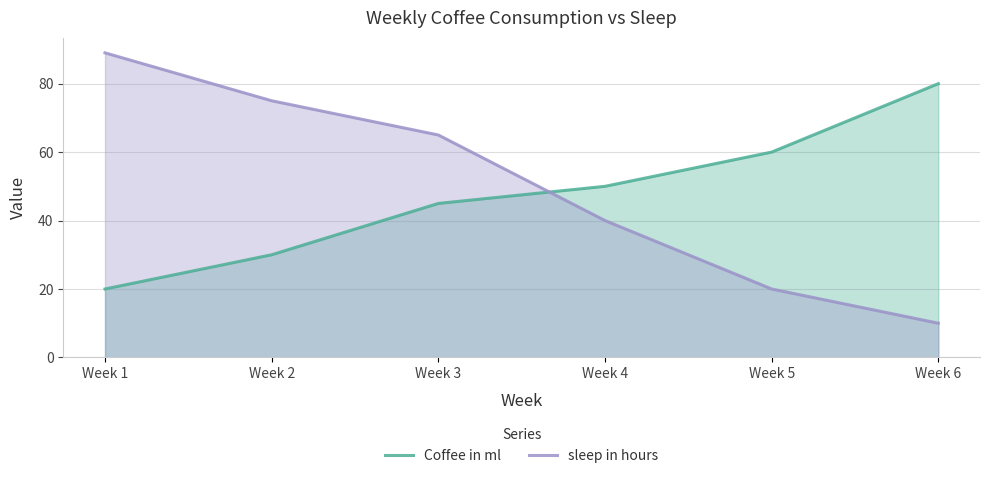

At which label is Coffee in ml closest to 50?

Week 4